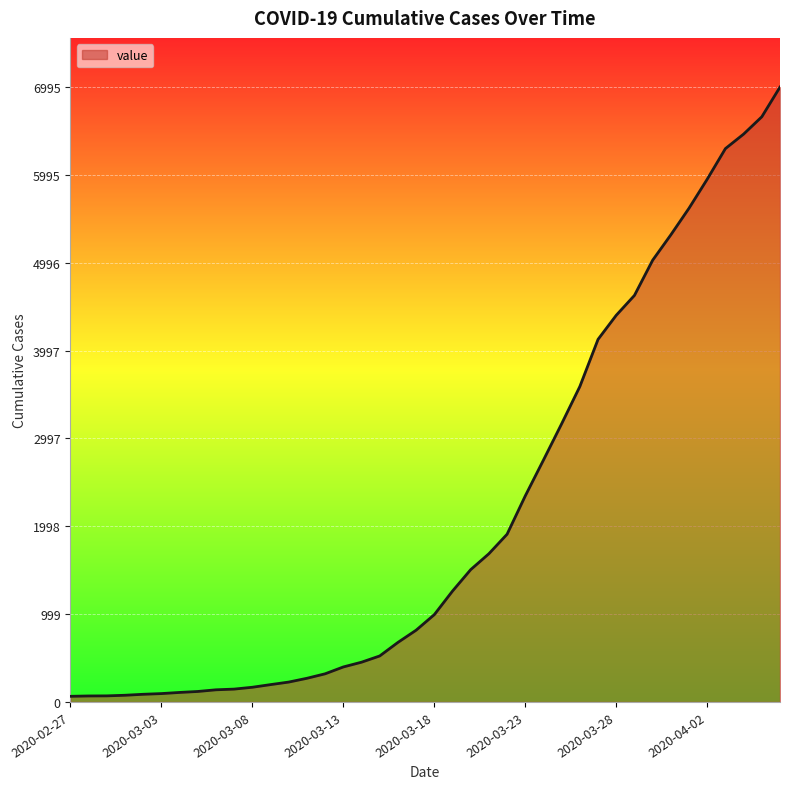

What is the difference between the maximum and minimum values?

6931